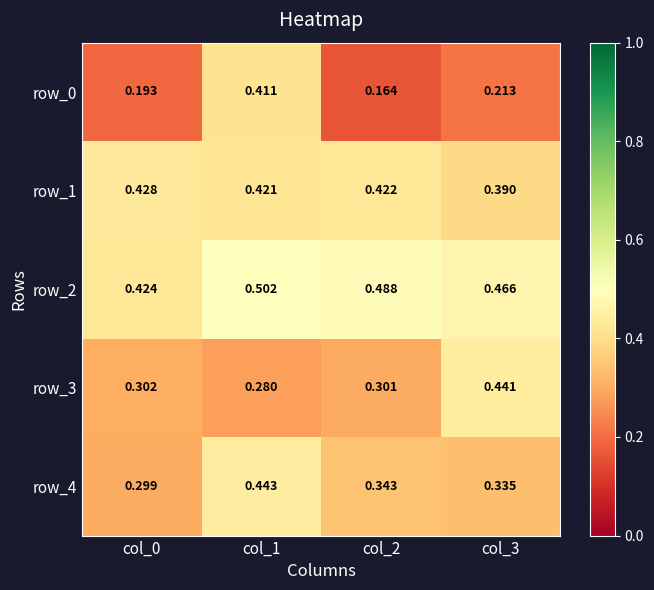

At how many categories does at least one series exceed 0?

4